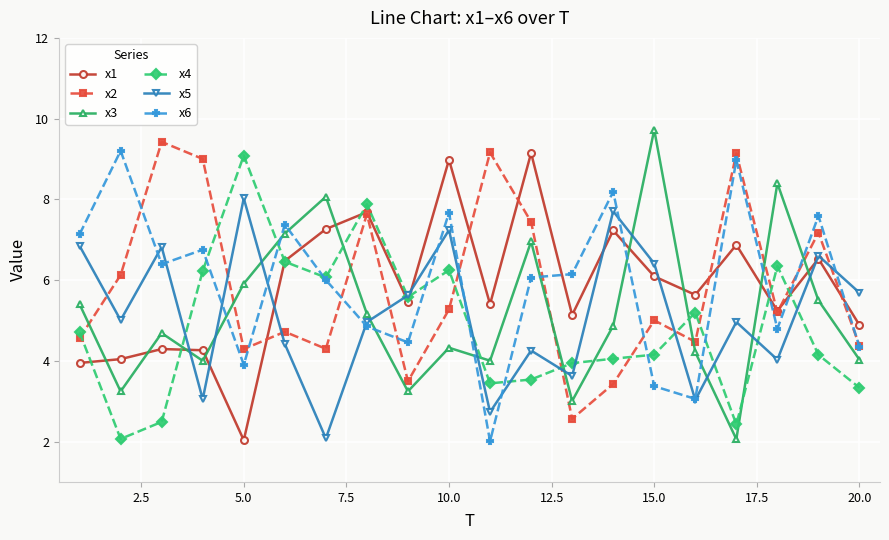

True or false: x5 has more than 1 points higher than both neighbors.

True